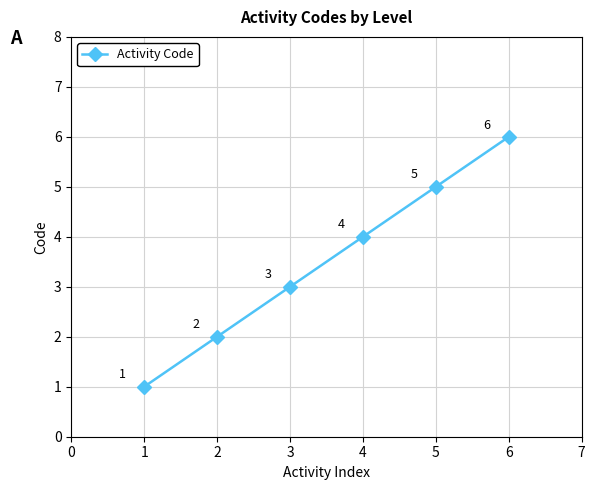

Reading left to right, transcribe all the data shown in this chart.

1	2	3	4	5	6